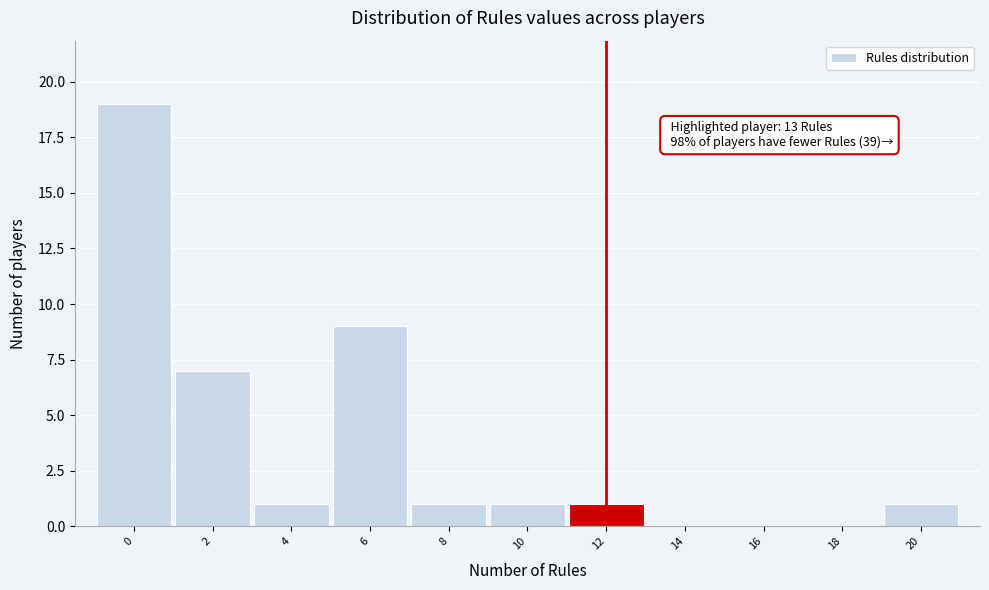

Reading left to right, what are all the values shown in this chart?

0=19	2=7	4=1	6=9	8=1	10=1	12=1	14=0	16=0	18=0	20=1